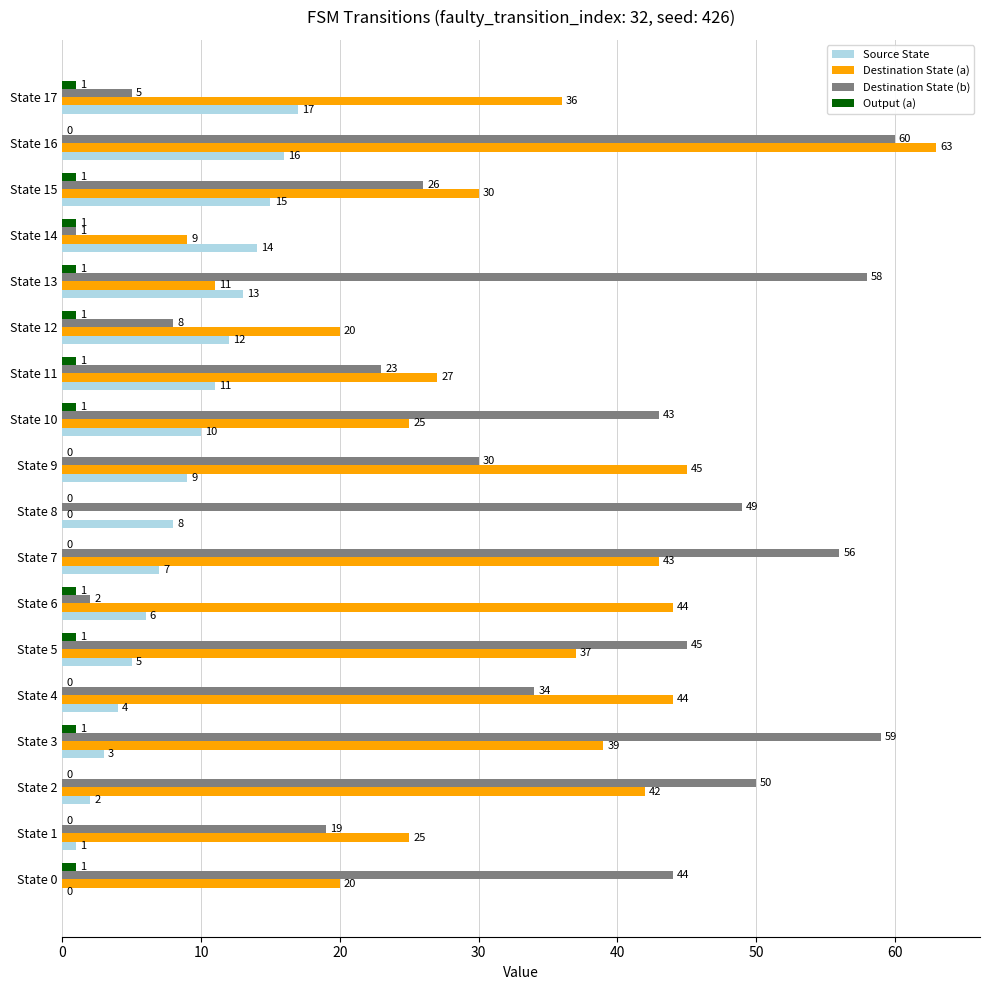

Which series has the largest total across all categories?

Destination State (b)